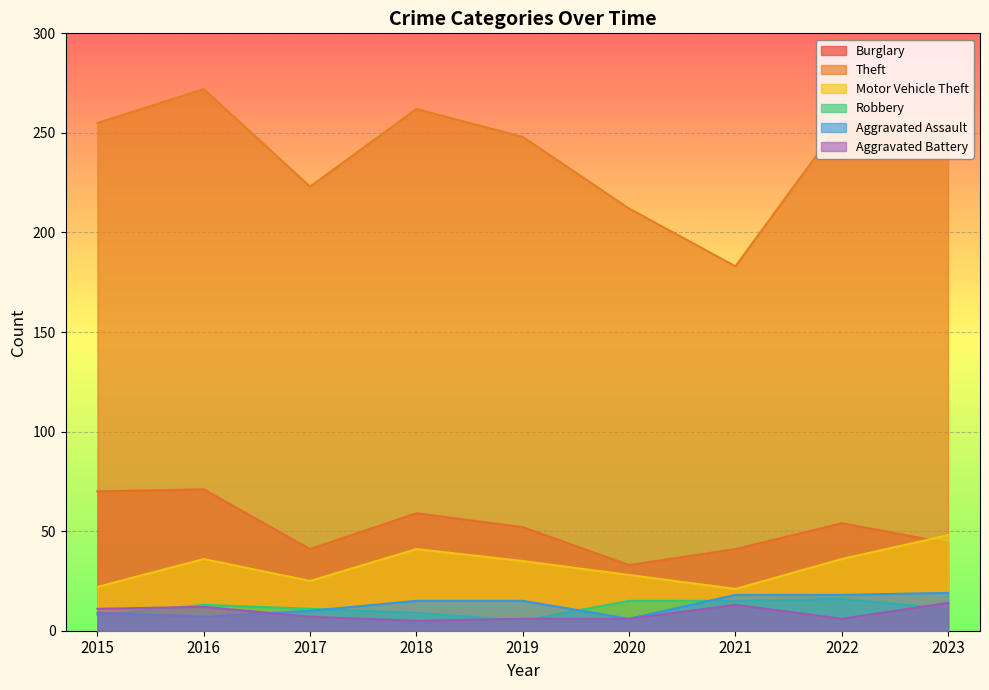

True or false: Aggravated Assault and Burglary cross at least once.

False